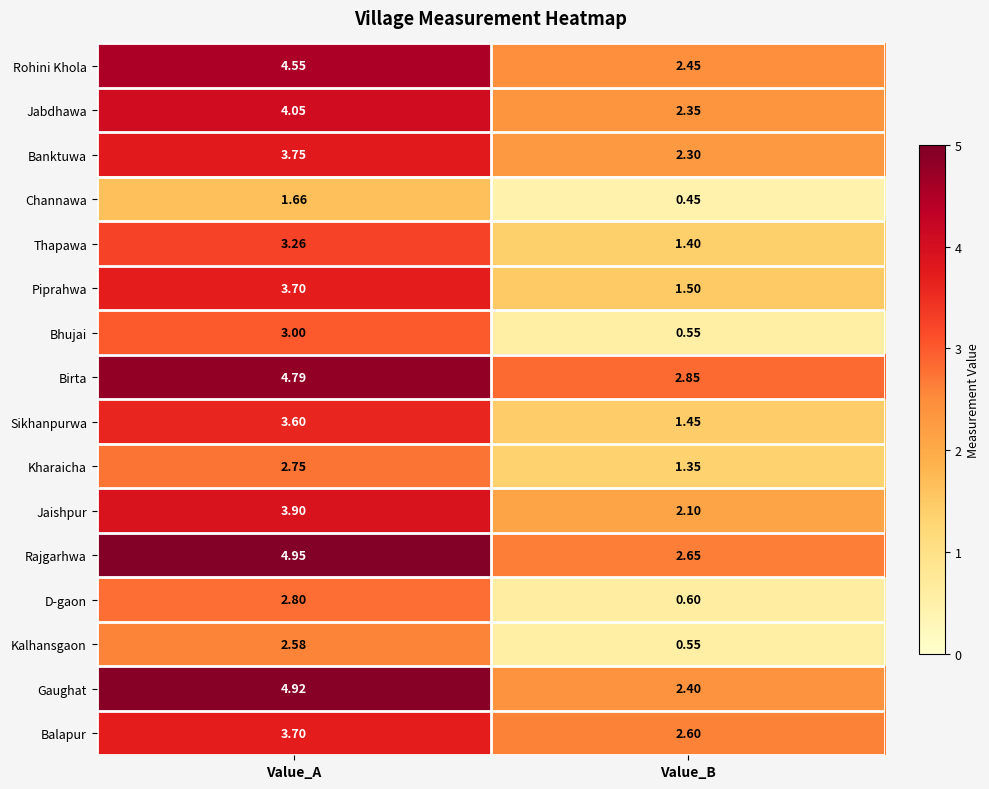

Which label corresponds to the smallest value in the chart?

Value_B